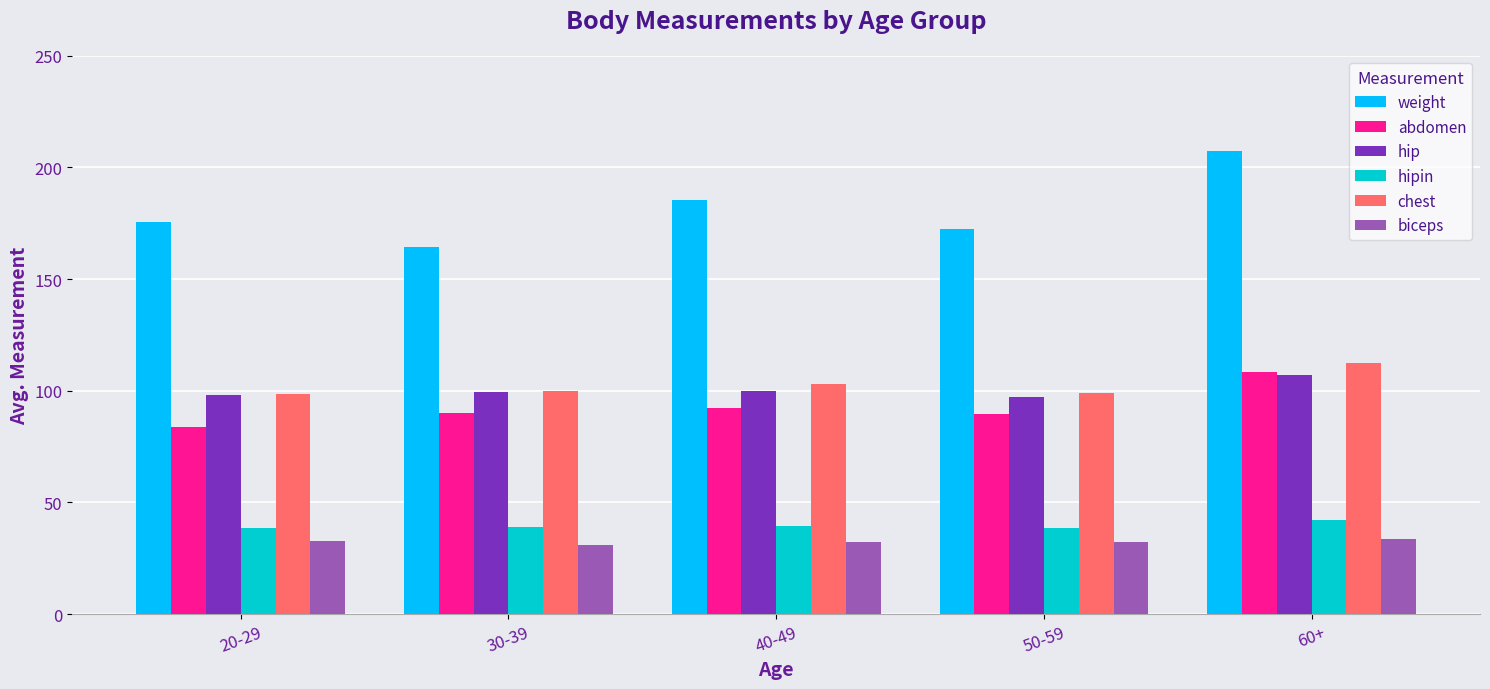

What is the minimum value for abdomen?

84.0